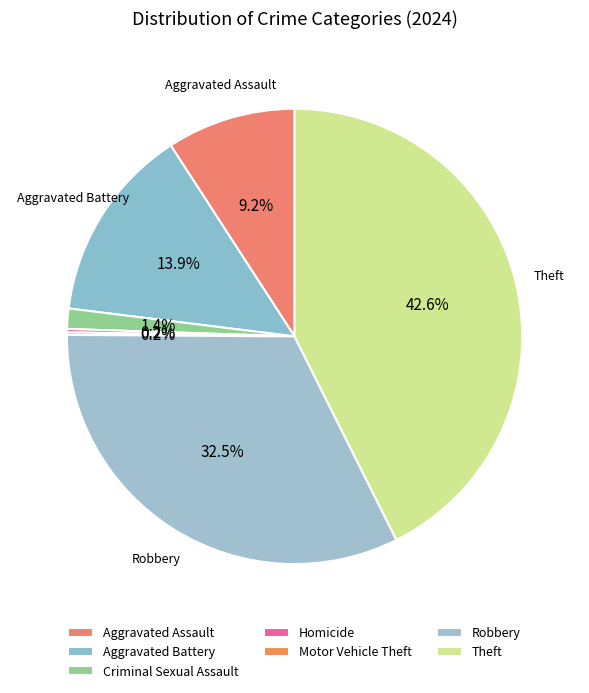

To the nearest percent, what percentage of the pie is Criminal Sexual Assault?

1%